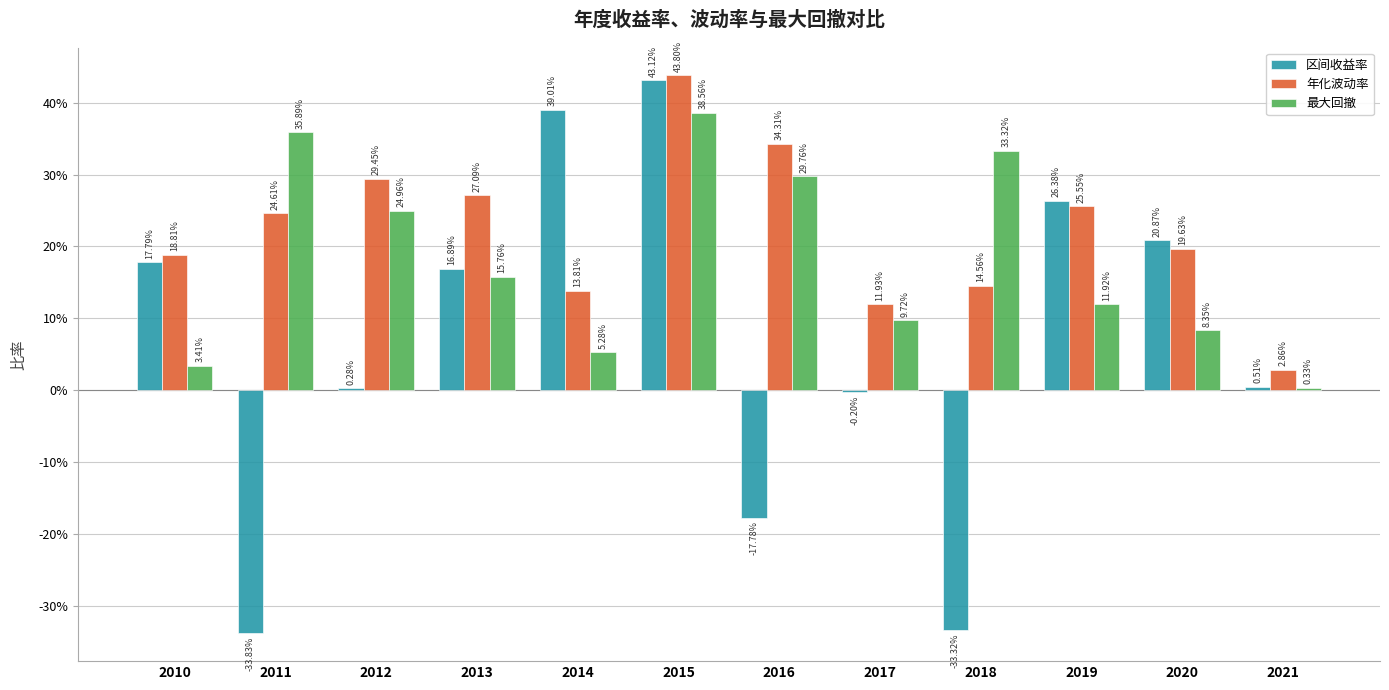

What are all the series names shown in the legend?

区间收益率, 年化波动率, 最大回撤